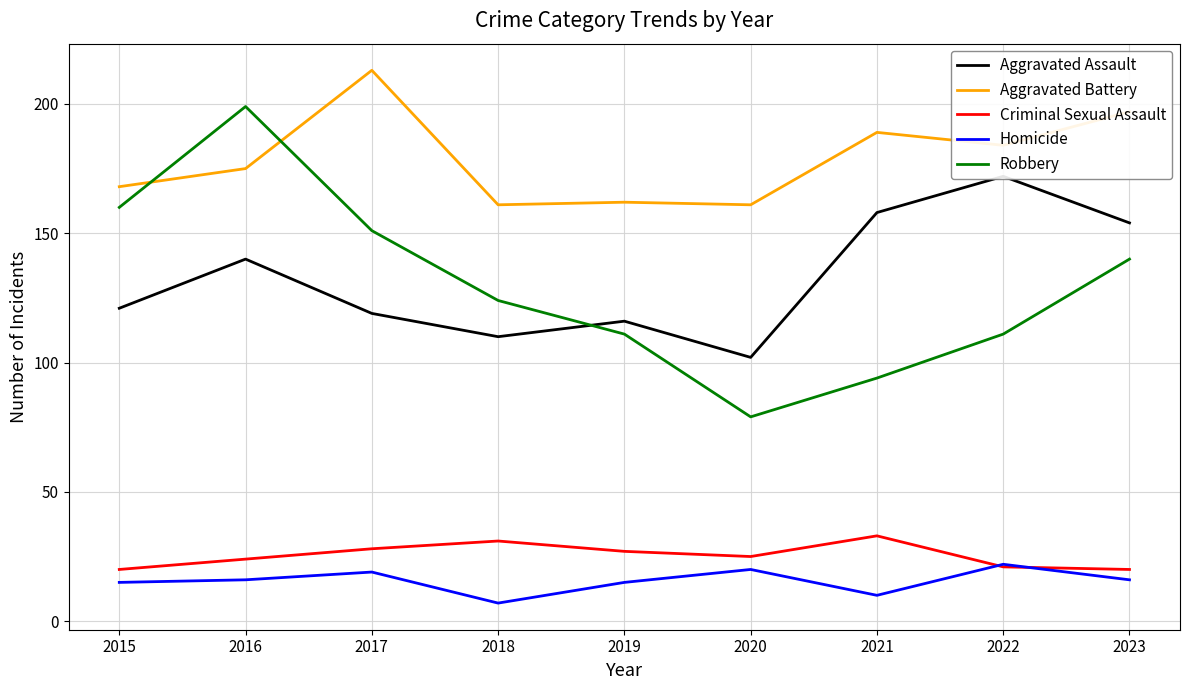

Which label corresponds to the smallest value in the chart?

2018